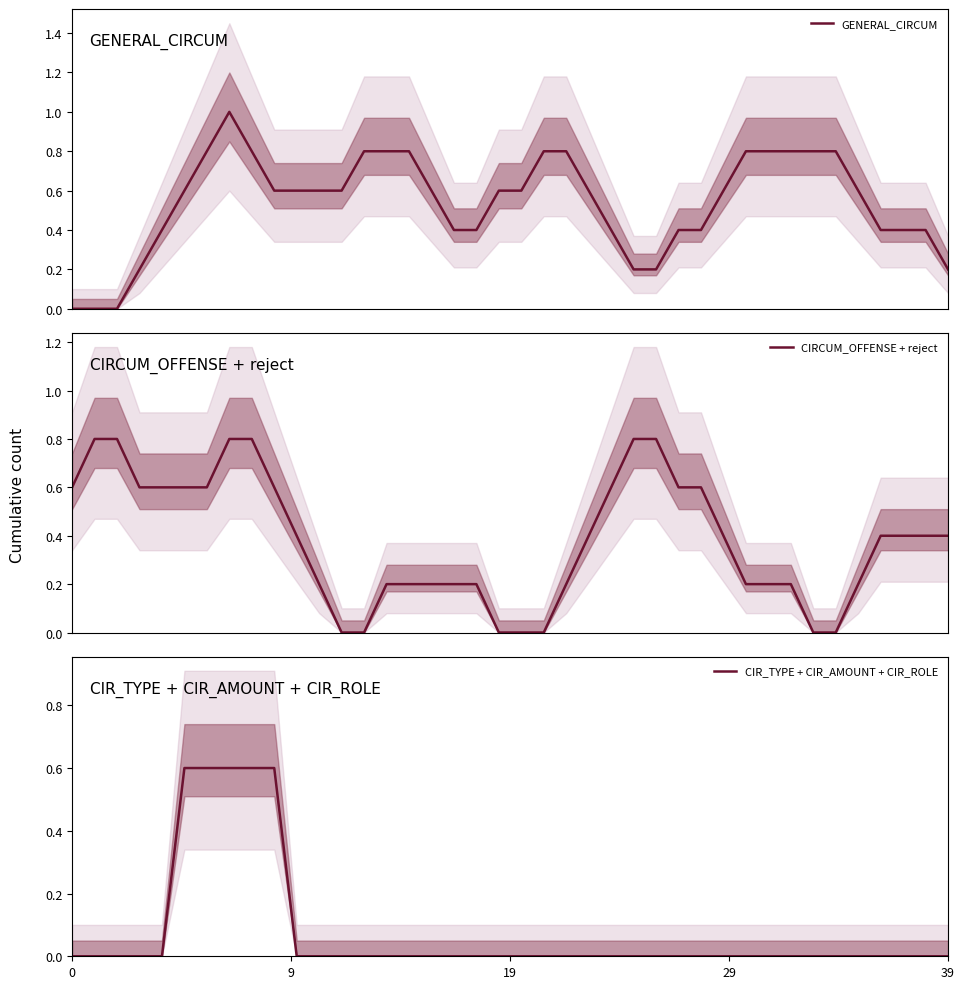

What is the difference between the CIR_TYPE + CIR_AMOUNT + CIR_ROLE values at 21 and 6?

0.6